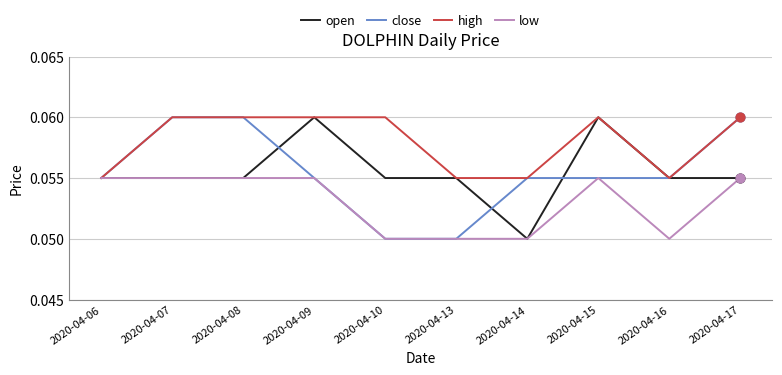

At how many categories does at least one series exceed 0?

10